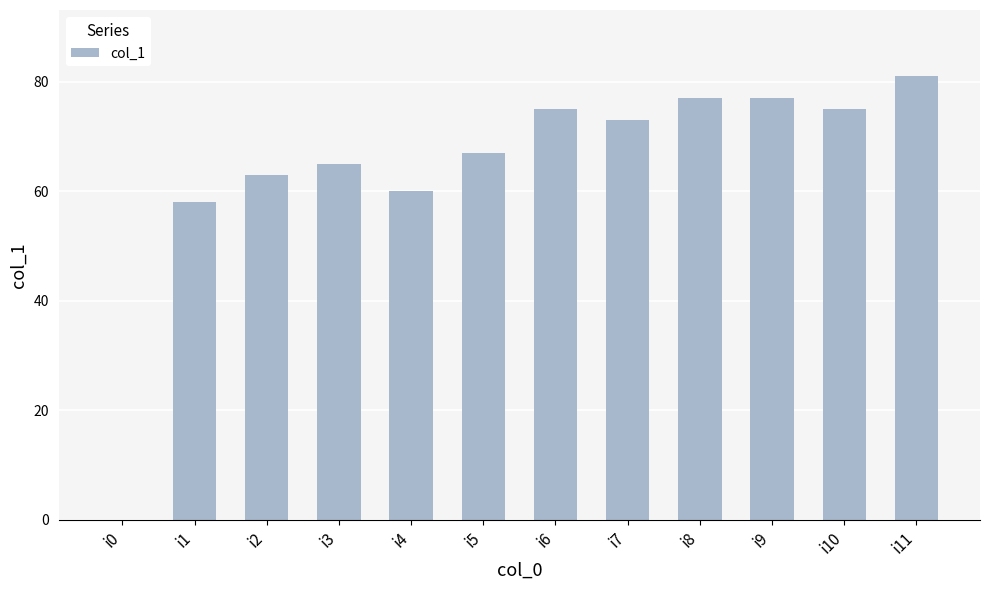

What is the sum of the values at i11 and i2?

144